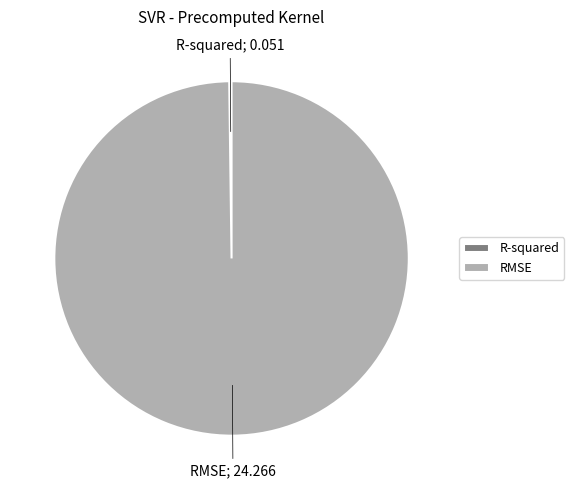

The RMSE slice represents 100% of the pie. True or false?

True